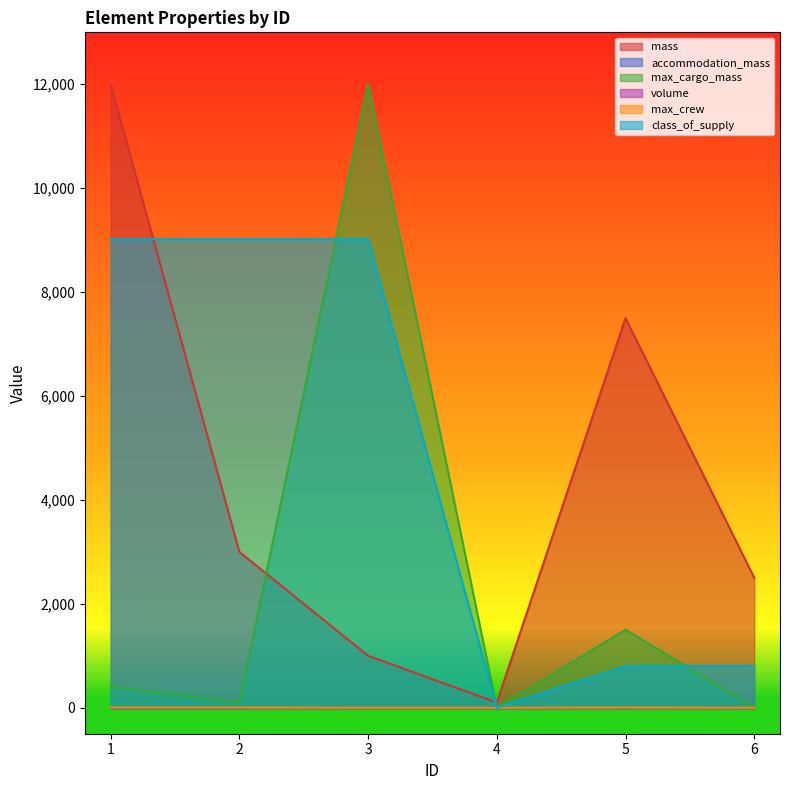

At how many categories does at least one series exceed 4516?

4